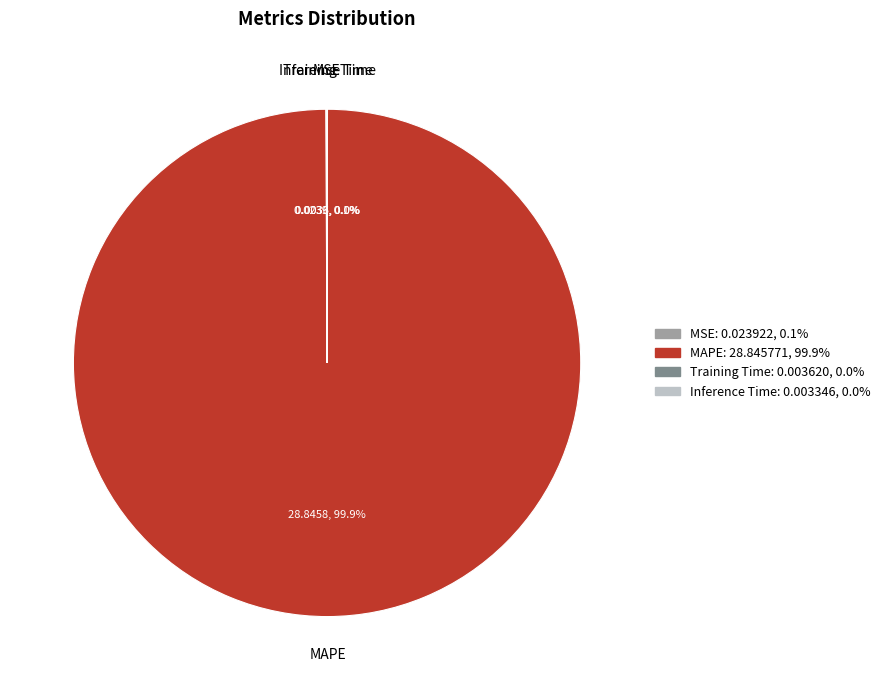

Which slice is the largest?

MAPE